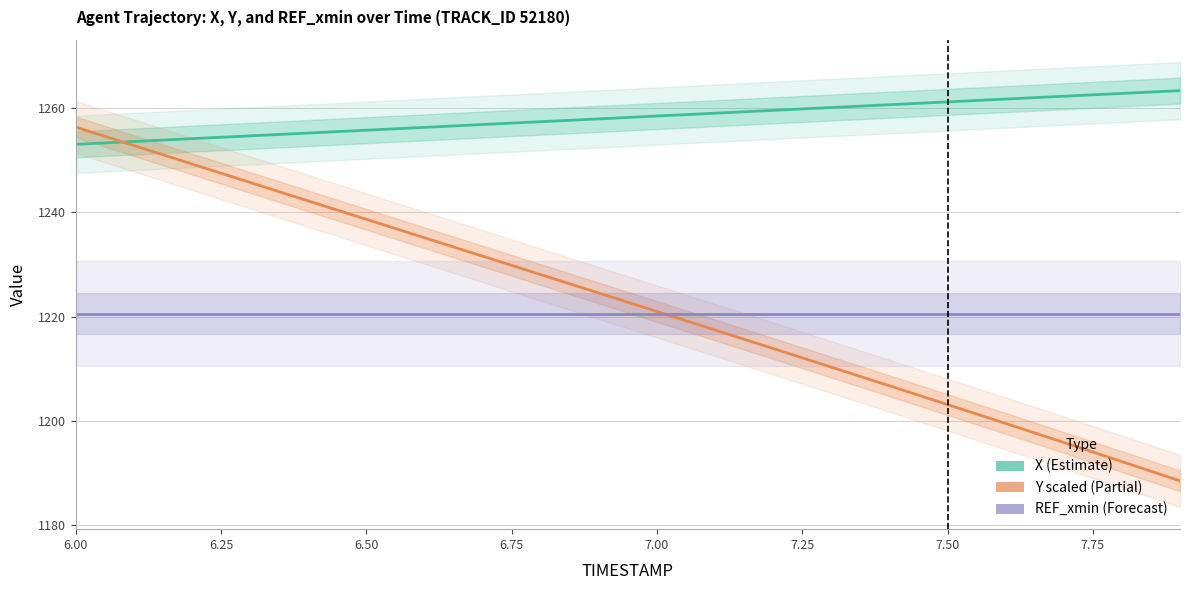

What is the label of the 5th point from the left?

7.00